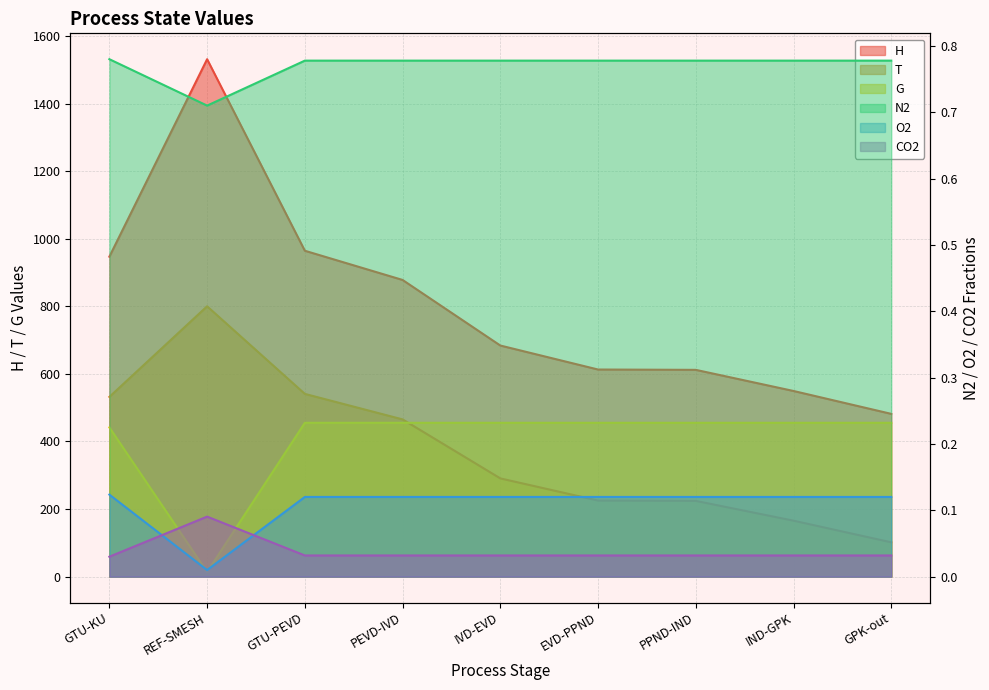

What is the difference between the maximum and second lowest values in the T series?

634.4